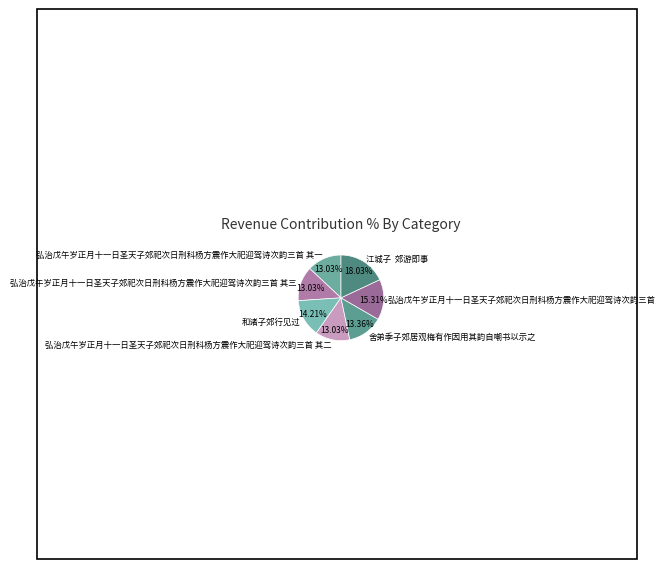

To the nearest percent, what is the difference between the largest and smallest slice percentages?

5%